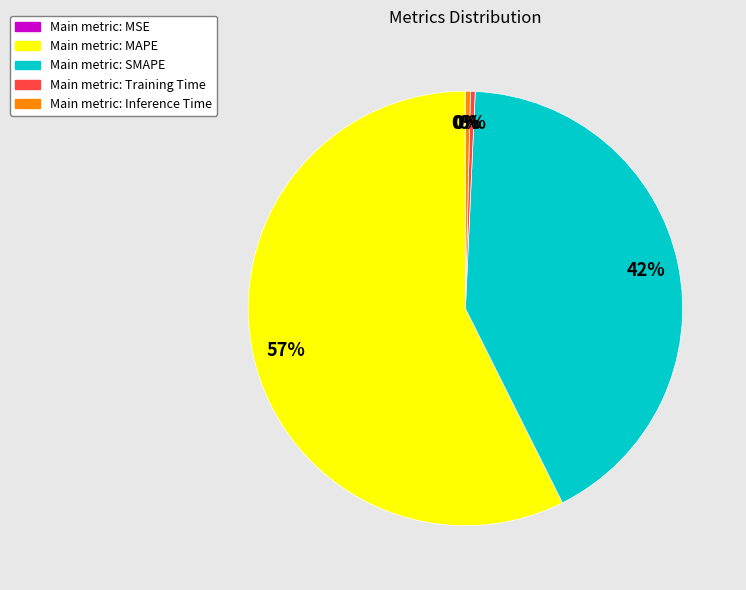

To the nearest percent, what is the average slice percentage?

20%